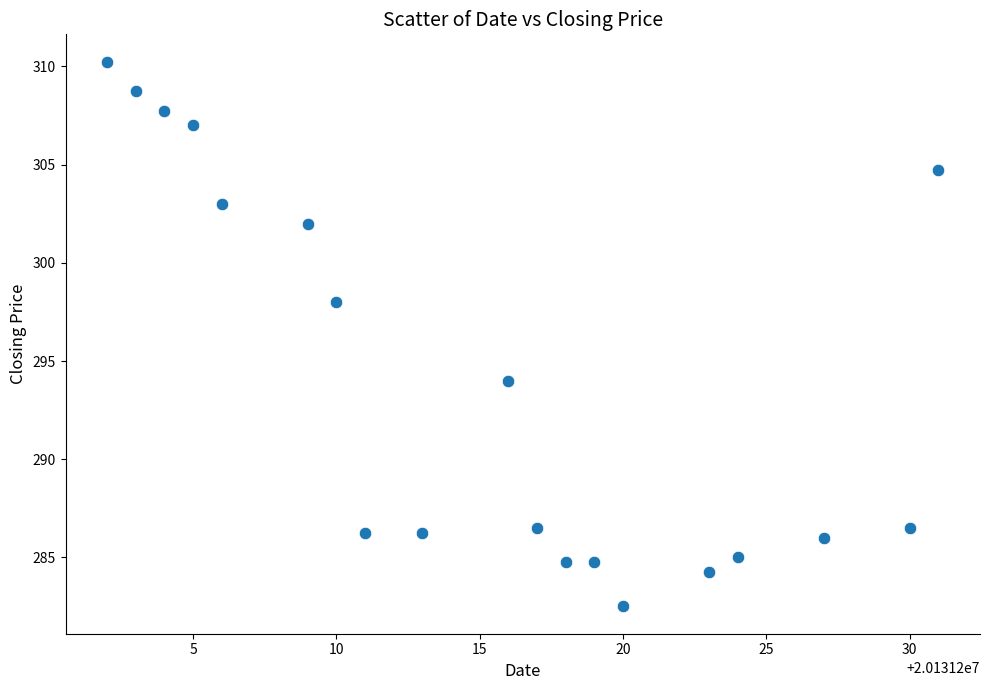

What is the range of X values (max minus min)?

29.0